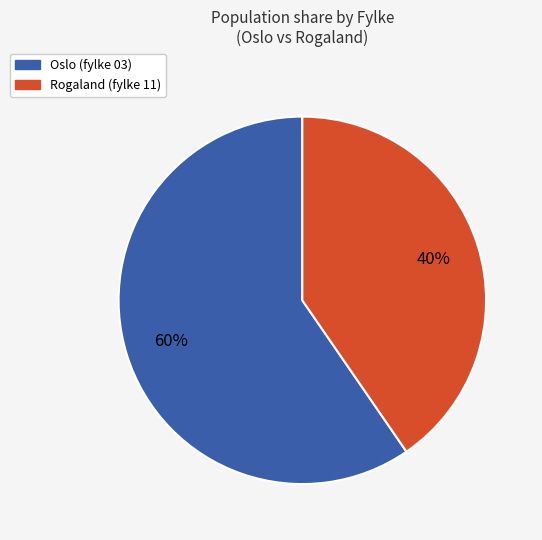

Does any single category account for the majority?

Yes